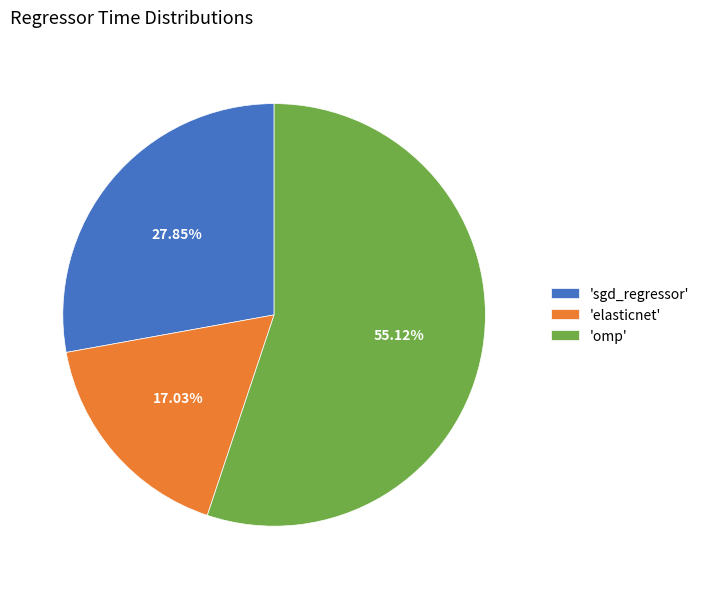

Which category has the smallest portion of the pie?

'elasticnet'